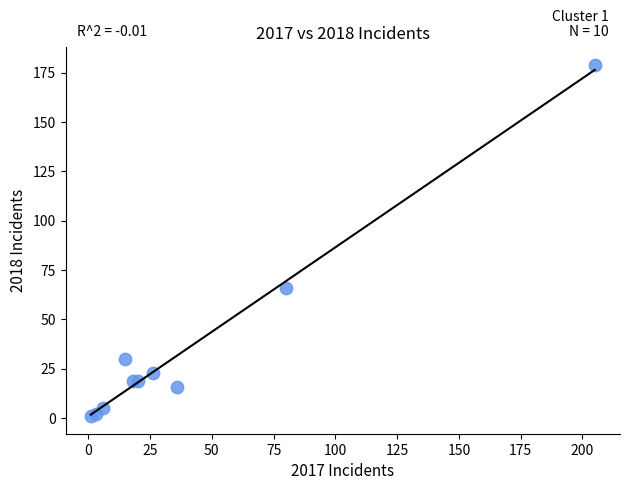

What Y value in the scatter plot is closest to 90?

66